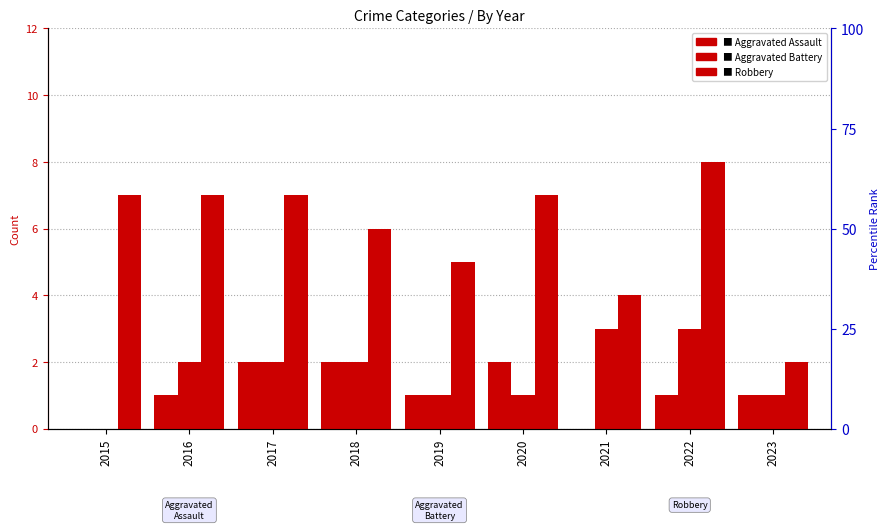

What is the value of the Robbery bar at the 6th from the left?

7